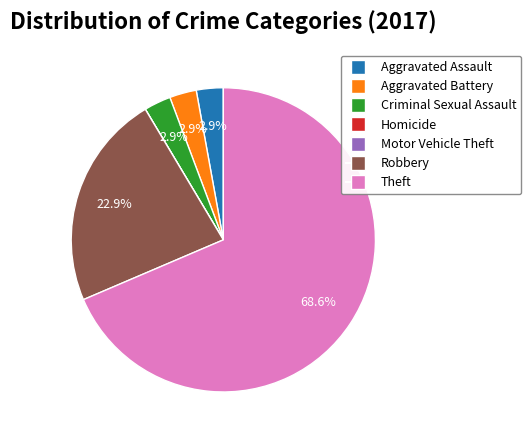

What is the ratio of the value at Aggravated Battery to the value at Criminal Sexual Assault?

1.0